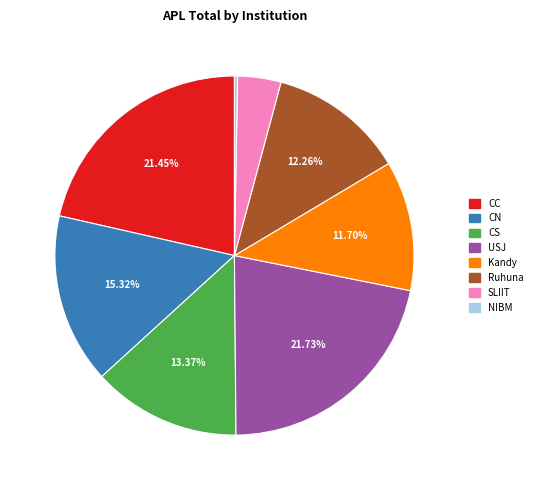

How many slices are in this pie chart?

8